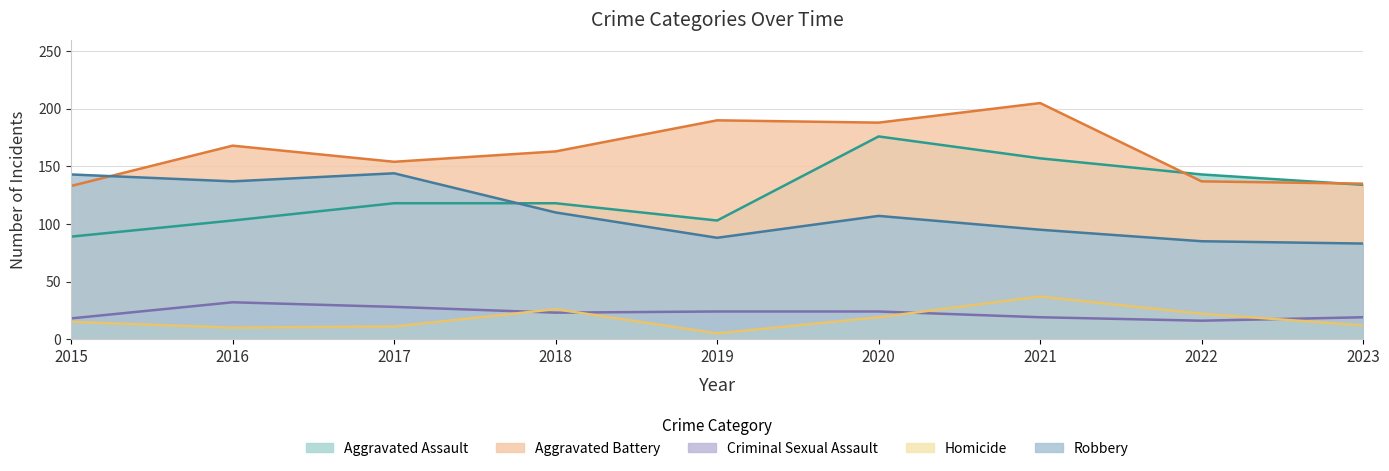

At 2021, list the series in order from largest to smallest.

Aggravated Battery, Aggravated Assault, Robbery, Homicide, Criminal Sexual Assault